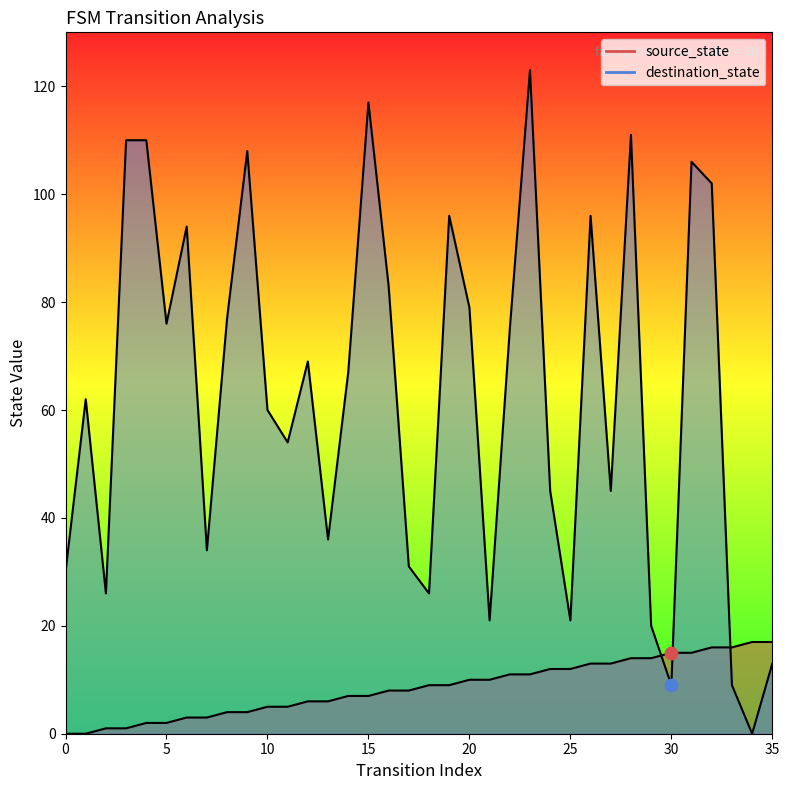

Which series has the largest total across all categories?

destination_state